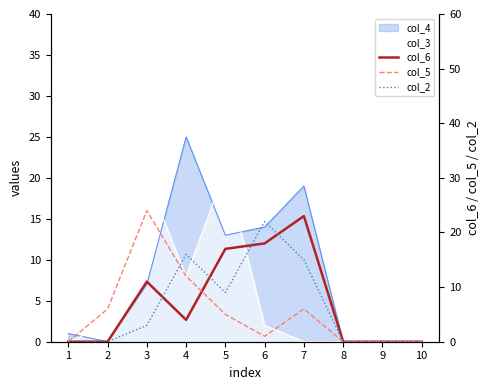

How many data points in col_6 are above 4?

4